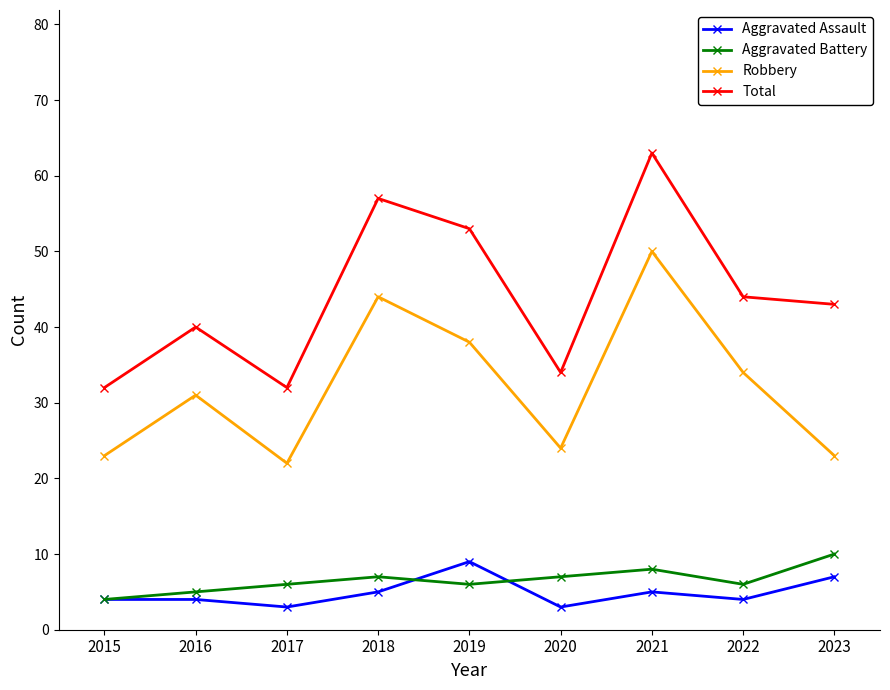

What is the sum of the Total values at 2019 and 2020?

87